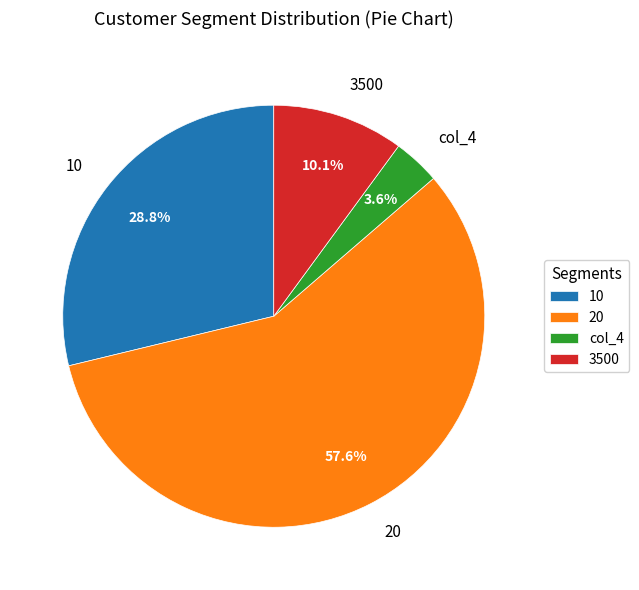

Which category has the biggest portion of the pie?

20